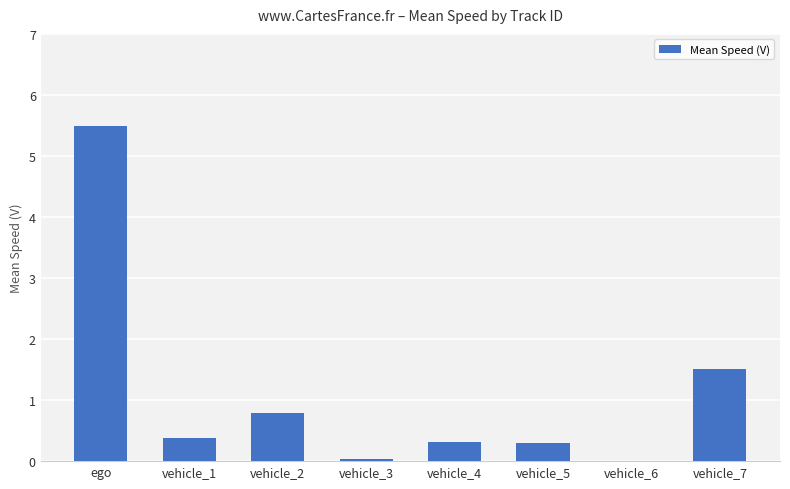

What is the difference between the values at vehicle_3 and vehicle_4?

0.3